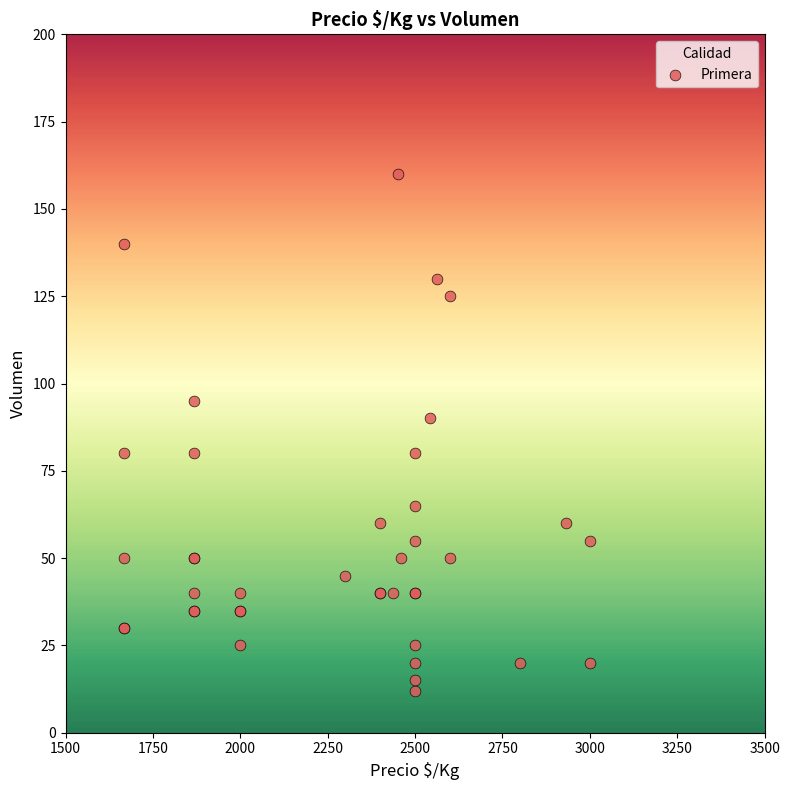

What Y value in the scatter plot is closest to 86?

90